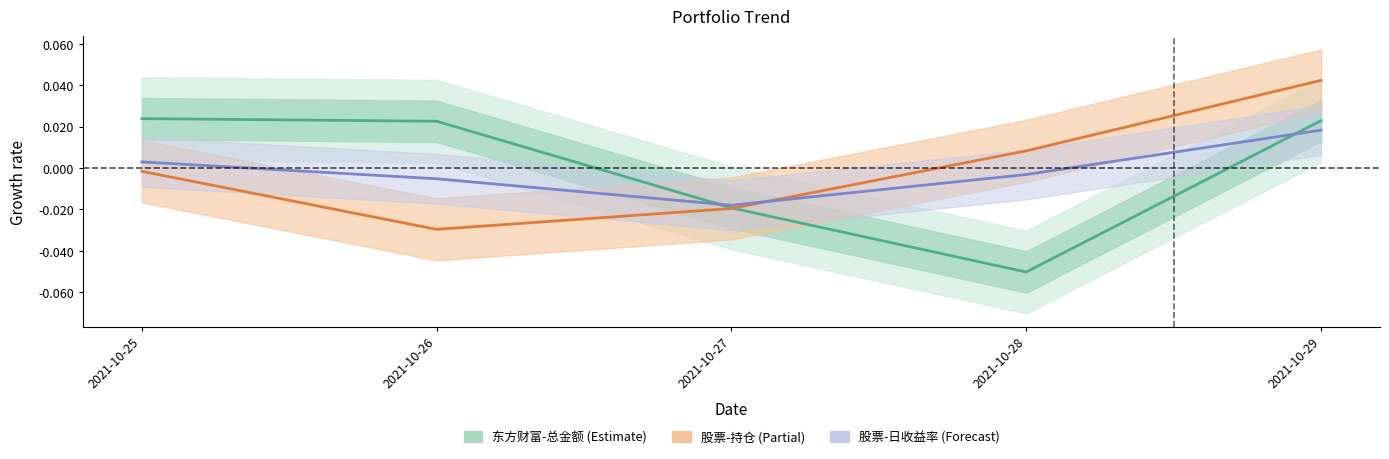

At how many categories does at least one series exceed 0?

4